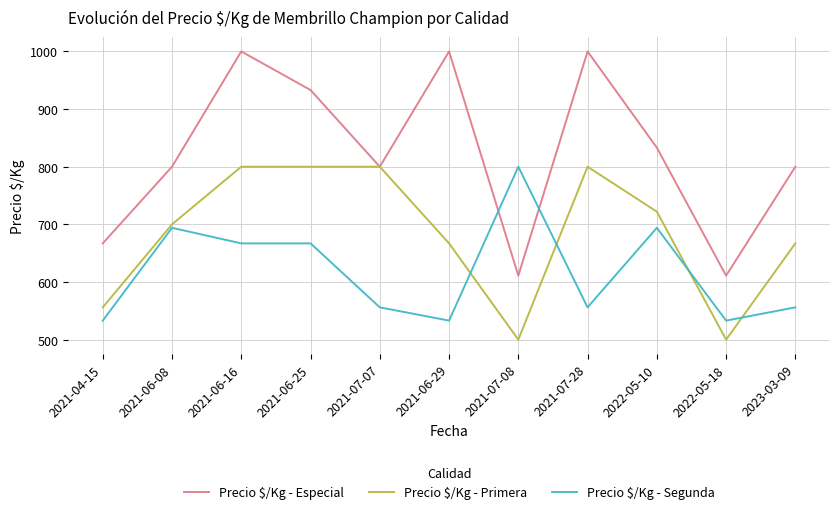

Which series has the largest range (max minus min)?

Precio $/Kg - Especial